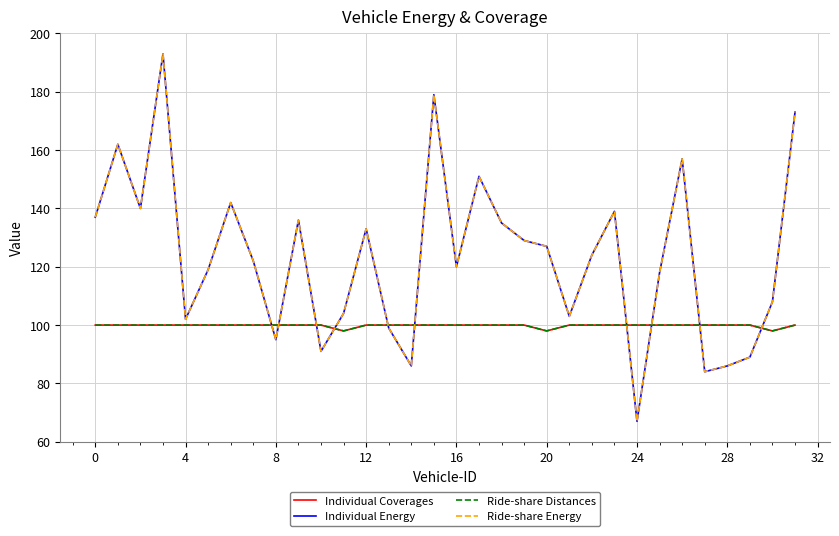

True or false: Ride-share Energy and Individual Coverages intersect in this chart.

True